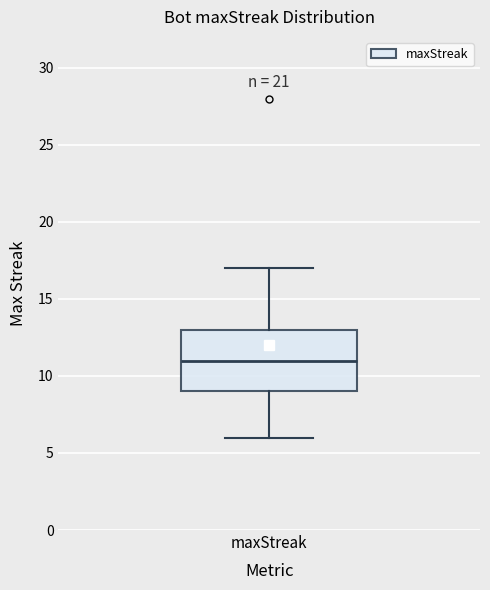

Read this box plot against the y-axis: the position of the median line, the range covered by the box, and the ends of both whiskers. The values are not printed on the chart, so give them approximately, as read against the axis.

median 11, box 9 to 13, whiskers 6 to 17